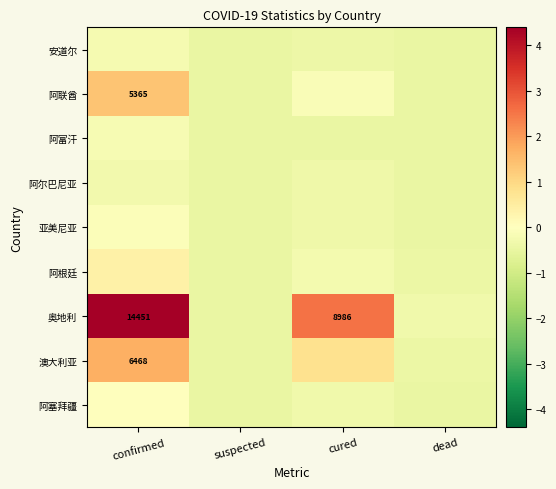

What is the lowest value of the 阿尔巴尼亚 series?

-0.5